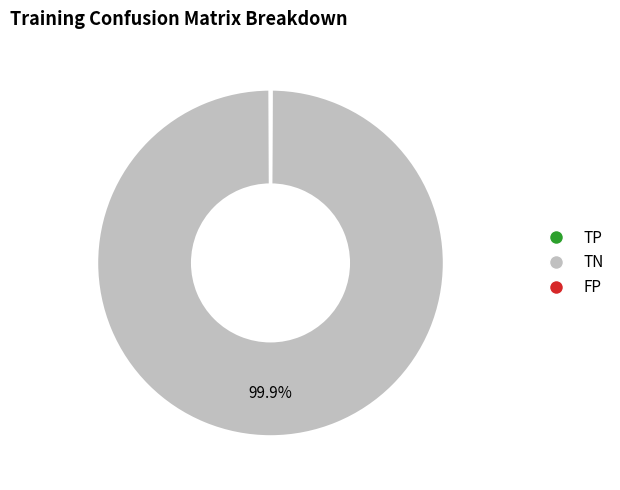

Does any single category account for the majority?

Yes